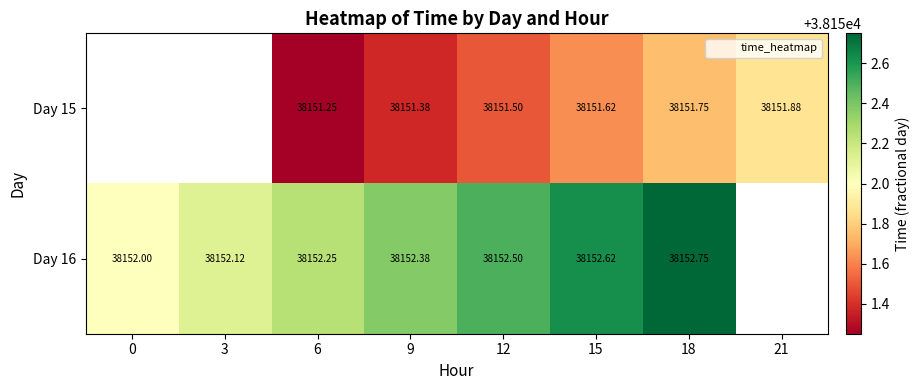

The row_0 series shows 11868.0 at 21. True or false?

False